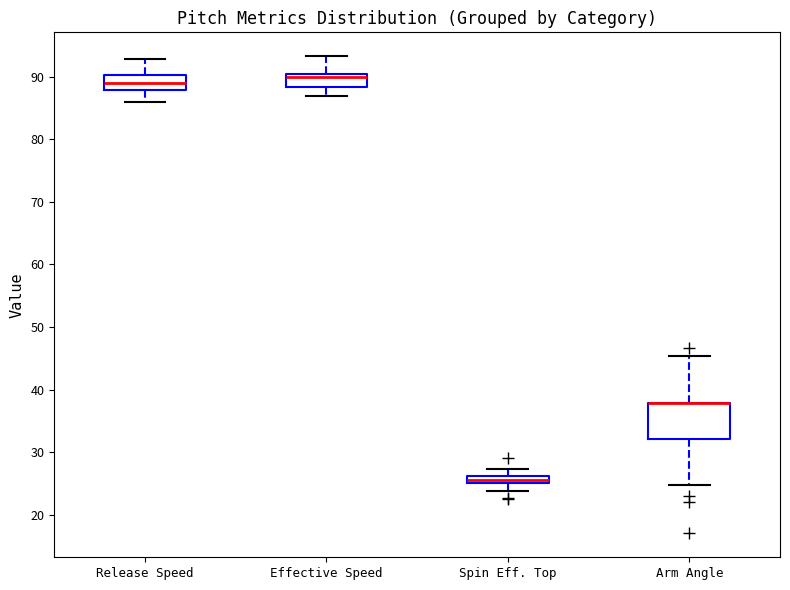

Where does the upper whisker of the box for Spin Eff. Top end on the y-axis? The values are not printed on the chart, so give them approximately, as read against the axis.

27